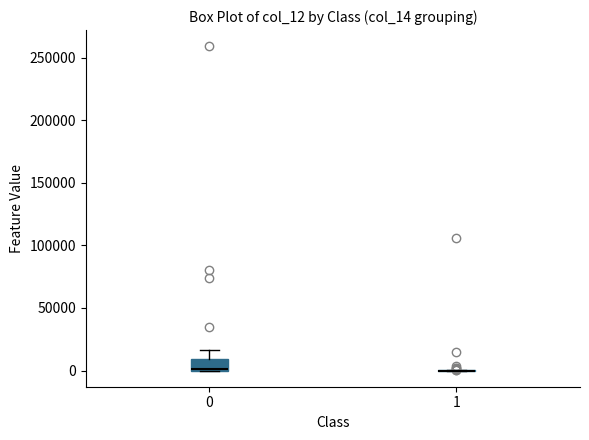

Reading left to right, transcribe this box plot: for each box, give where its median line is, the range the box spans, and where its two whiskers end, as read against the y-axis. The values are not printed on the chart, so give them approximately, as read against the axis.

0: median 0 (drawn on the box's lower edge), box 0 to 10000, whiskers 0 to 15000
1: box collapsed to a line at 0, whiskers 0 to 0